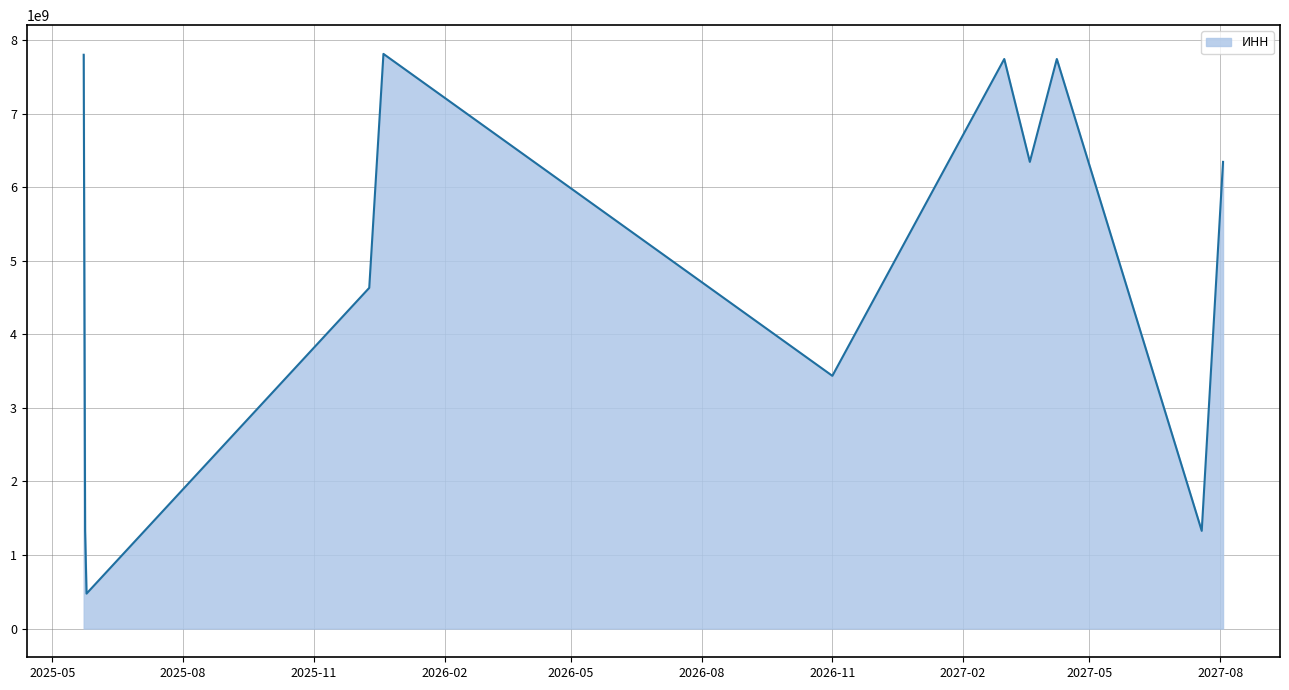

What is the minimum value shown in the chart?

474885885